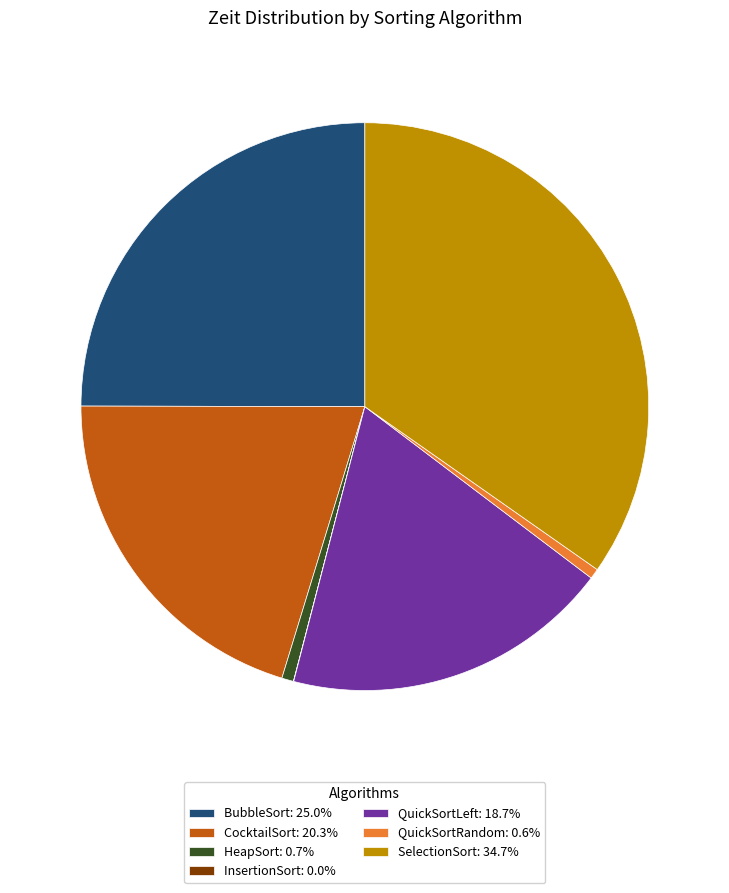

The HeapSort slice represents 11% of the pie. True or false?

False